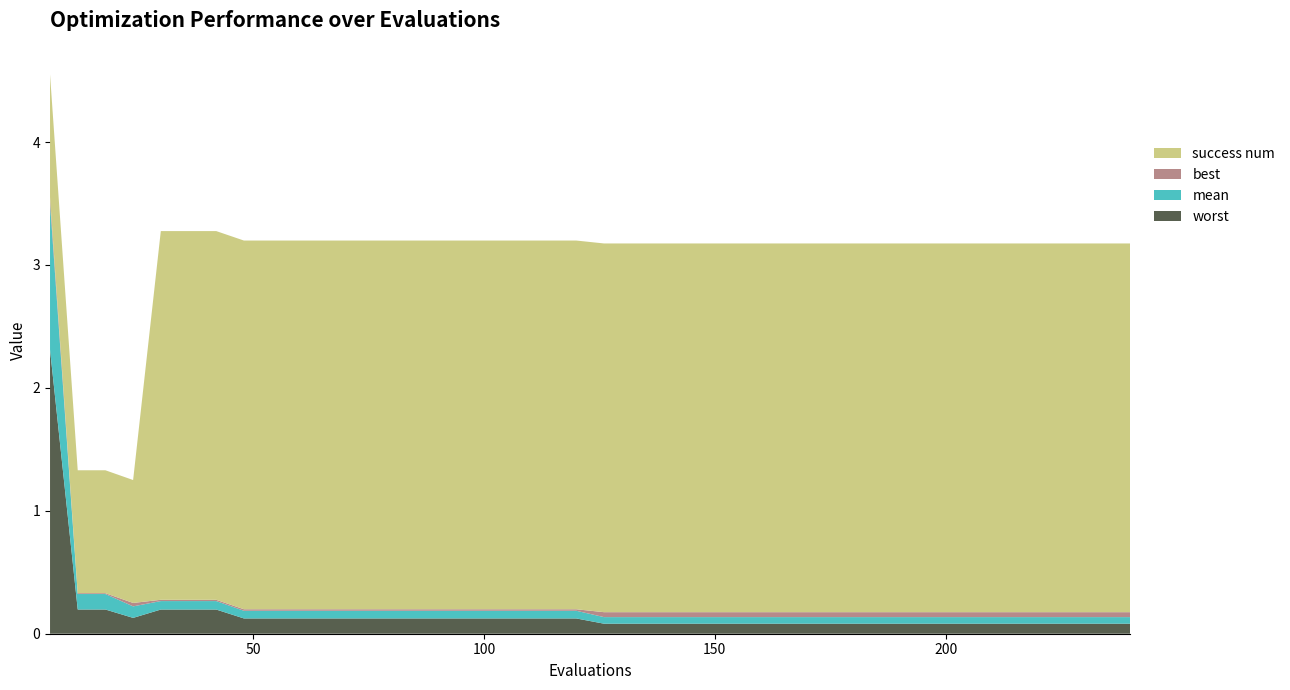

Reading left to right, what are all the values shown in this chart?

best: 0.0	0.0	0.0	0.0	0.0	0.0	0.0	0.0	0.0	0.0	0.0	0.0	0.0	0.0	0.0	0.0	0.0	0.0	0.0	0.0	0.0	0.0	0.0	0.0	0.0	0.0	0.0	0.0	0.0	0.0	0.0	0.0	0.0	0.0	0.0	0.0	0.0	0.0	0.0	0.0
mean: 1.2	0.1	0.1	0.1	0.1	0.1	0.1	0.1	0.1	0.1	0.1	0.1	0.1	0.1	0.1	0.1	0.1	0.1	0.1	0.1	0.1	0.1	0.1	0.1	0.1	0.1	0.1	0.1	0.1	0.1	0.1	0.1	0.1	0.1	0.1	0.1	0.1	0.1	0.1	0.1
worst: 2.3	0.2	0.2	0.1	0.2	0.2	0.2	0.1	0.1	0.1	0.1	0.1	0.1	0.1	0.1	0.1	0.1	0.1	0.1	0.1	0.1	0.1	0.1	0.1	0.1	0.1	0.1	0.1	0.1	0.1	0.1	0.1	0.1	0.1	0.1	0.1	0.1	0.1	0.1	0.1
success num: 1.0	1.0	1.0	1.0	3.0	3.0	3.0	3.0	3.0	3.0	3.0	3.0	3.0	3.0	3.0	3.0	3.0	3.0	3.0	3.0	3.0	3.0	3.0	3.0	3.0	3.0	3.0	3.0	3.0	3.0	3.0	3.0	3.0	3.0	3.0	3.0	3.0	3.0	3.0	3.0